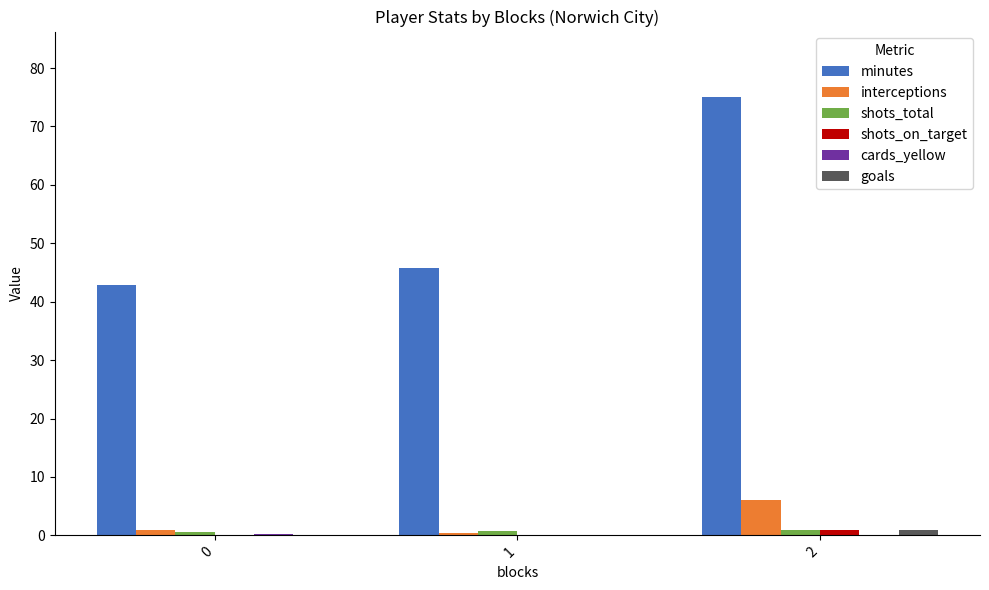

What is the sum of all goals values?

1.1